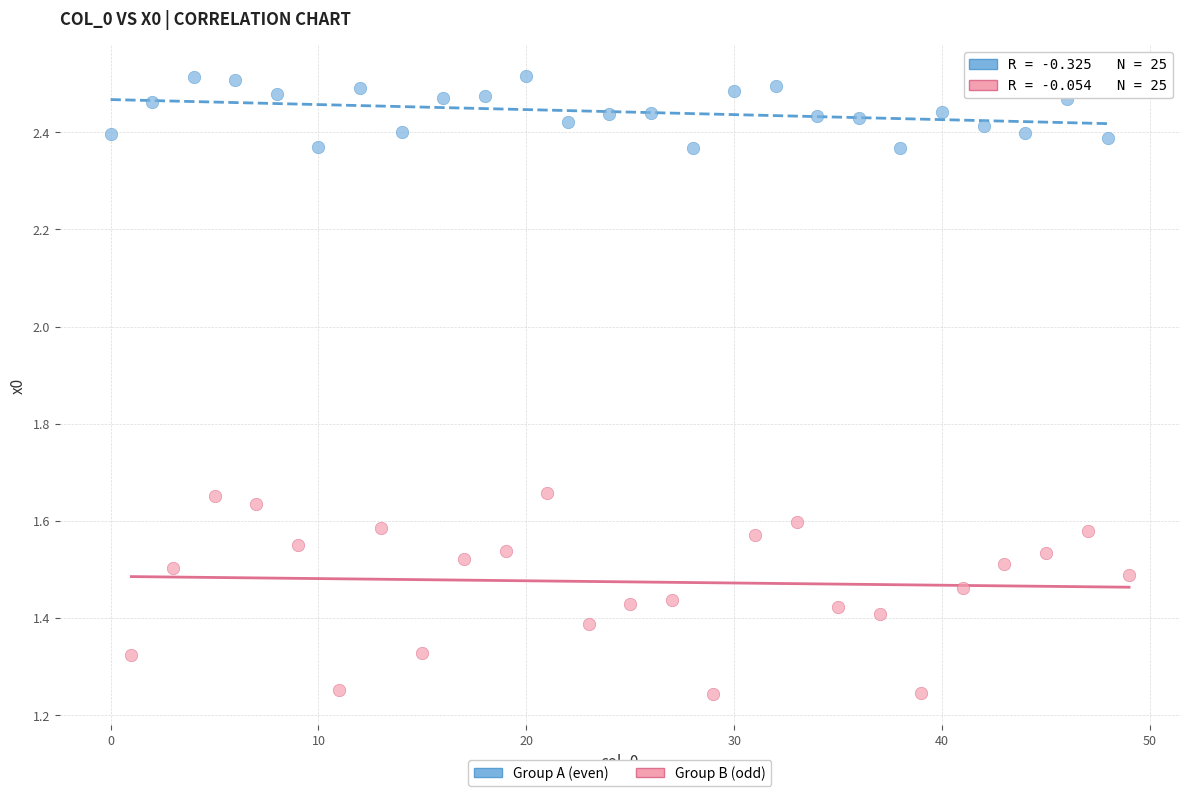

Which series has the largest Y range (max minus min)?

Group B (odd)